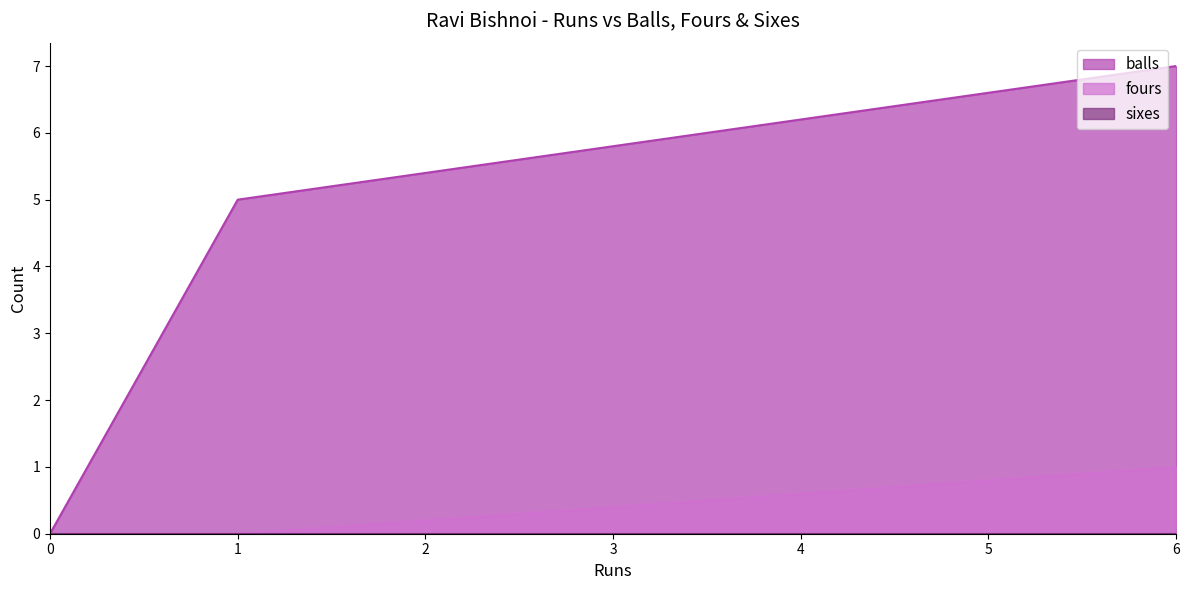

At 0, list the series in order from smallest to largest.

balls, fours, sixes